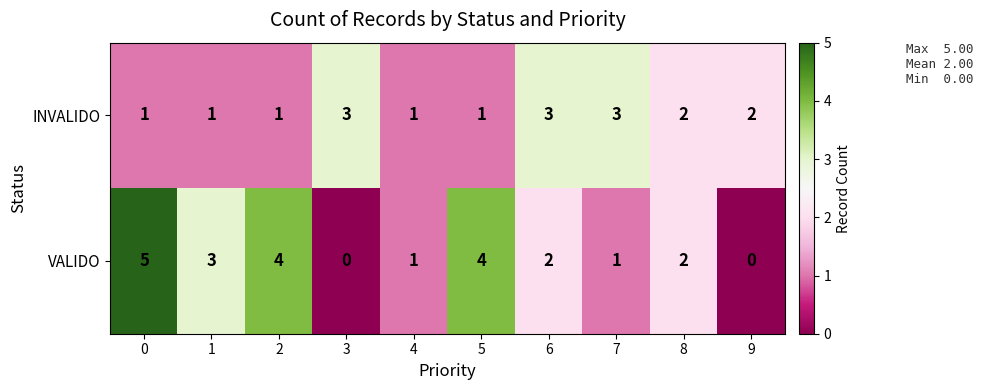

The value of INVALIDO at 5 is 1. True or false?

True